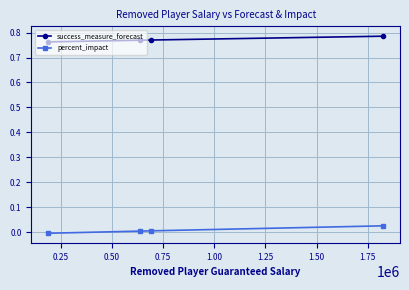

How many values in percent_impact are above zero?

3